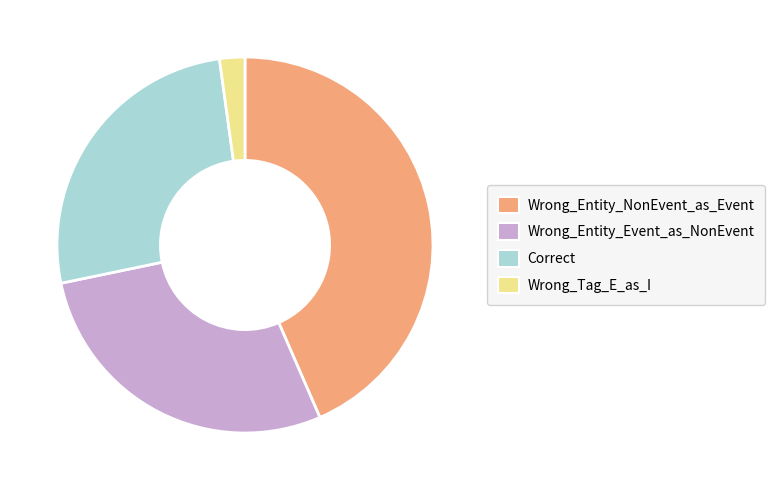

The Wrong_Entity_NonEvent_as_Event slice represents 54% of the pie. True or false?

False